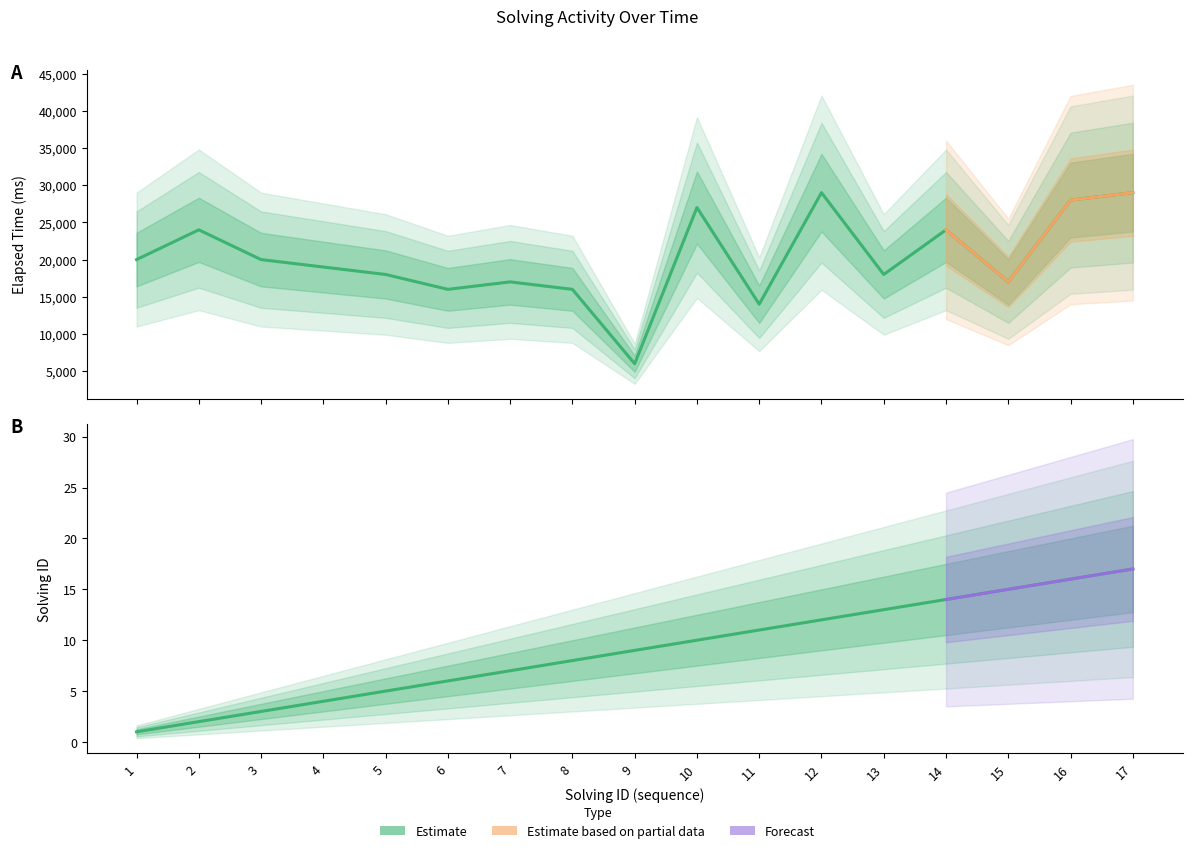

Does the chart have visible grid lines?

No